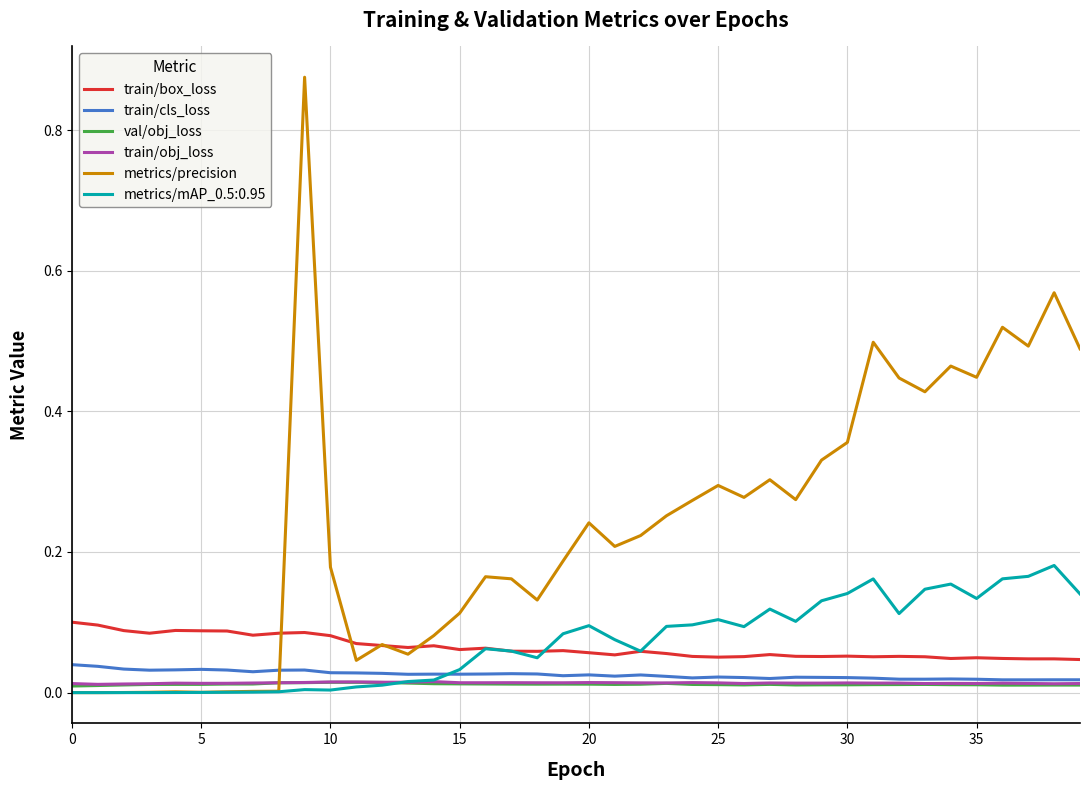

Which series has the widest spread of values?

metrics/precision